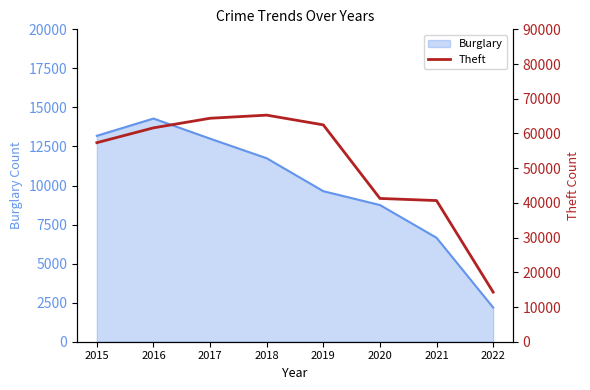

How many values exceed 61617?

3